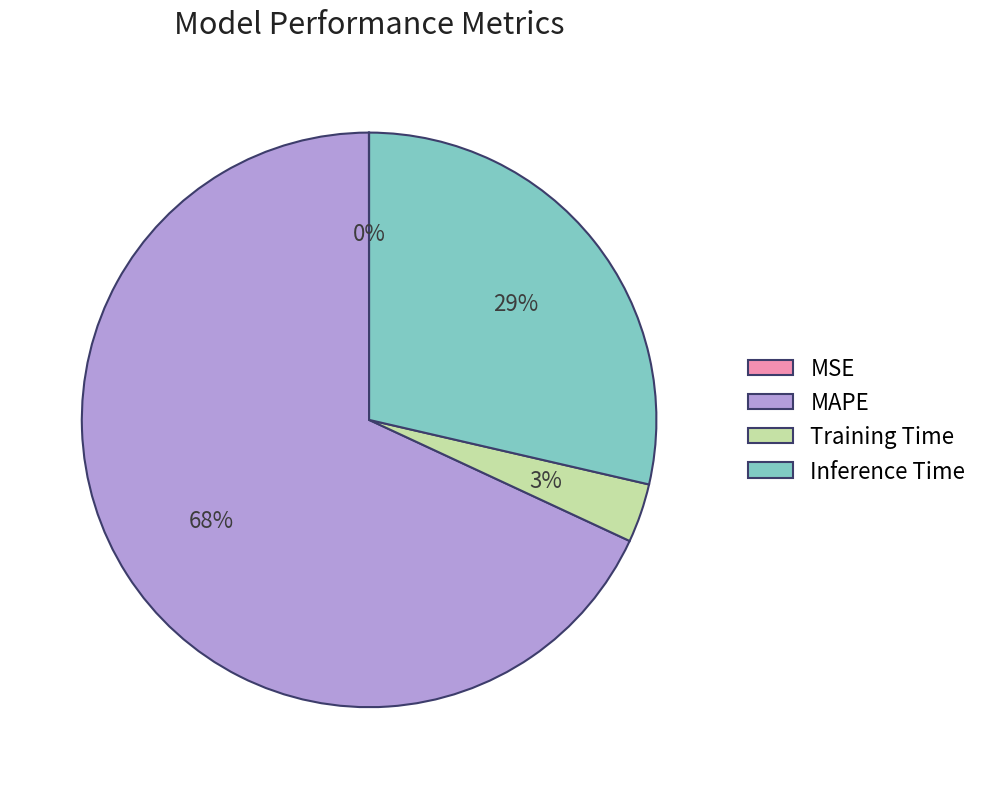

Is there any slice that represents more than half of the pie?

Yes